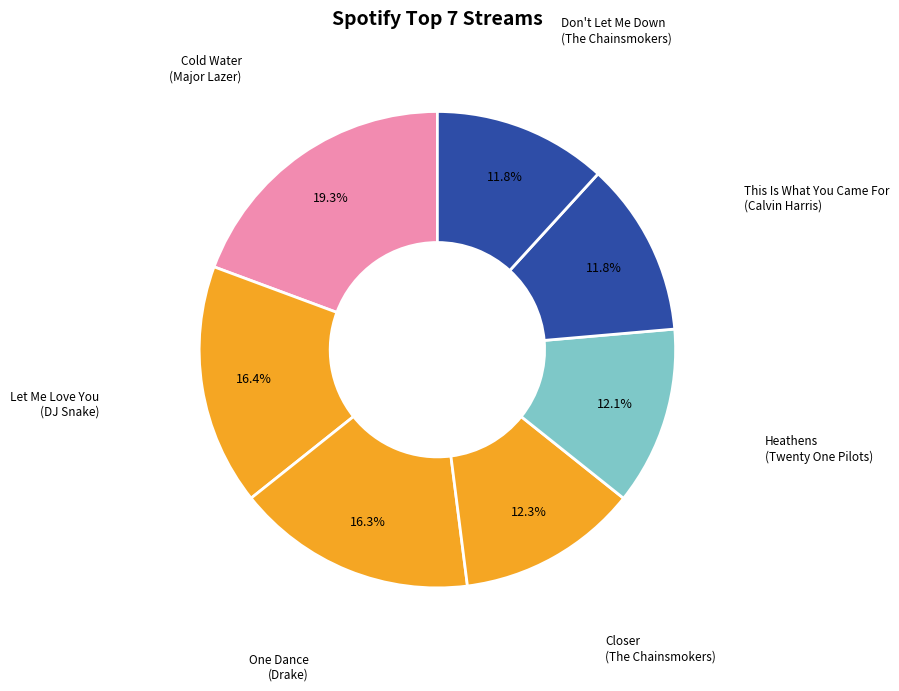

How many slices are in this pie chart?

7